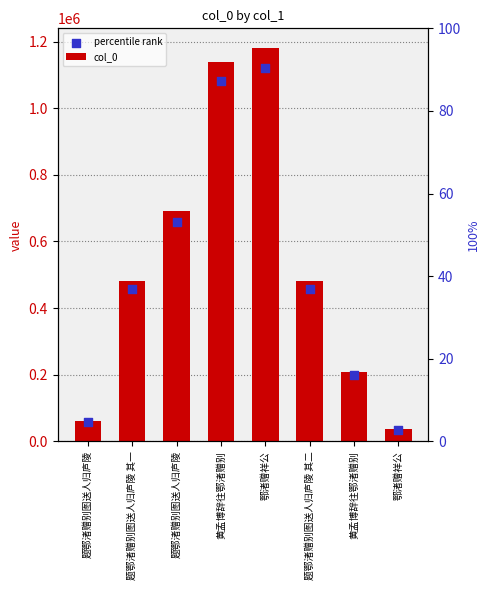

At how many categories does at least one series exceed 65471?

6